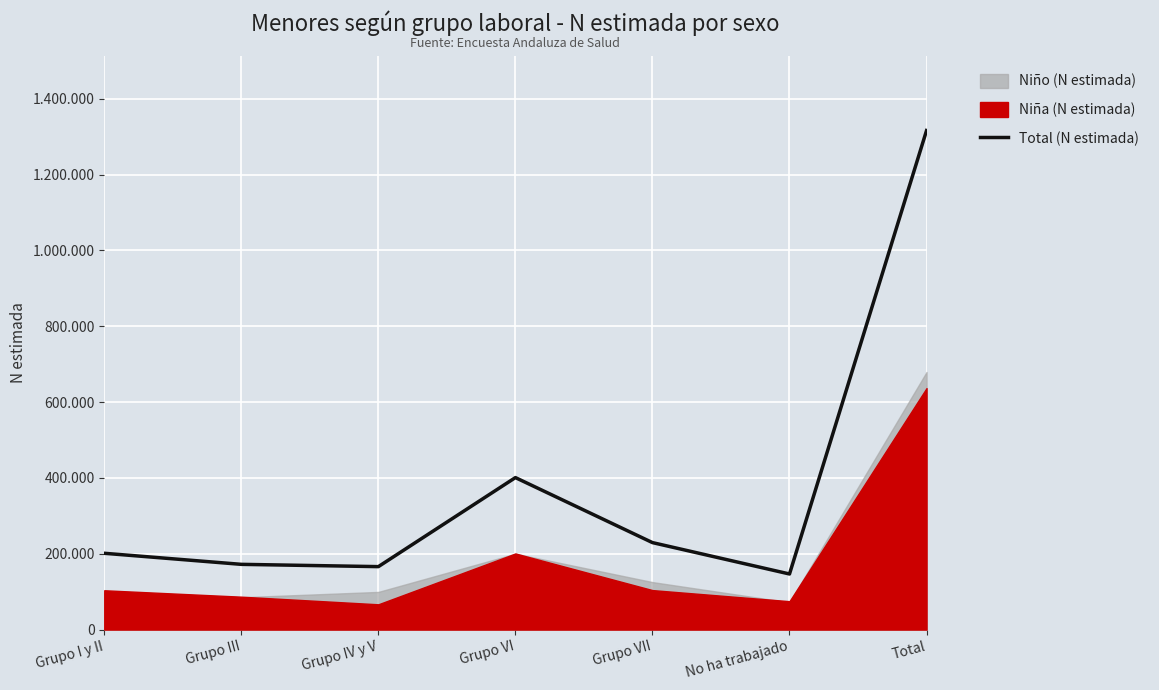

Does the chart display data point markers on the line(s)?

No